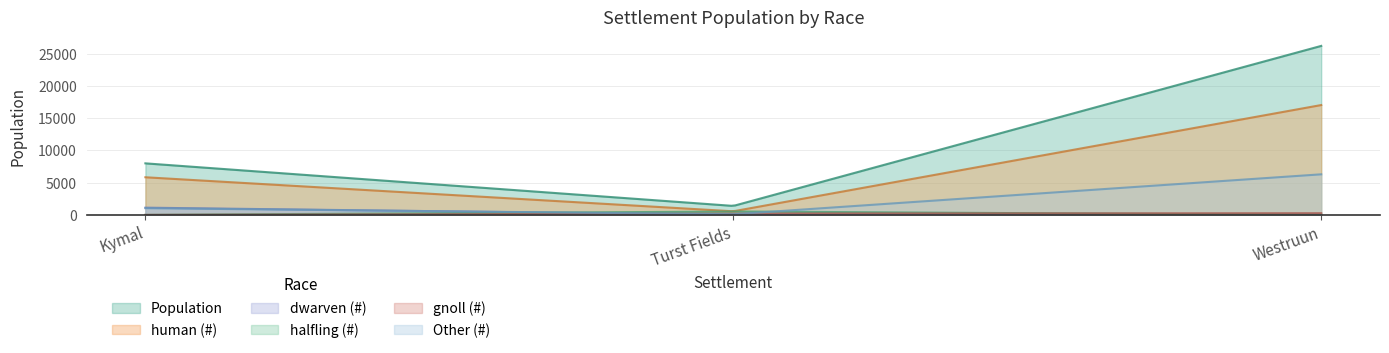

What is the spread (max minus min) of values at Westruun?

26205.0